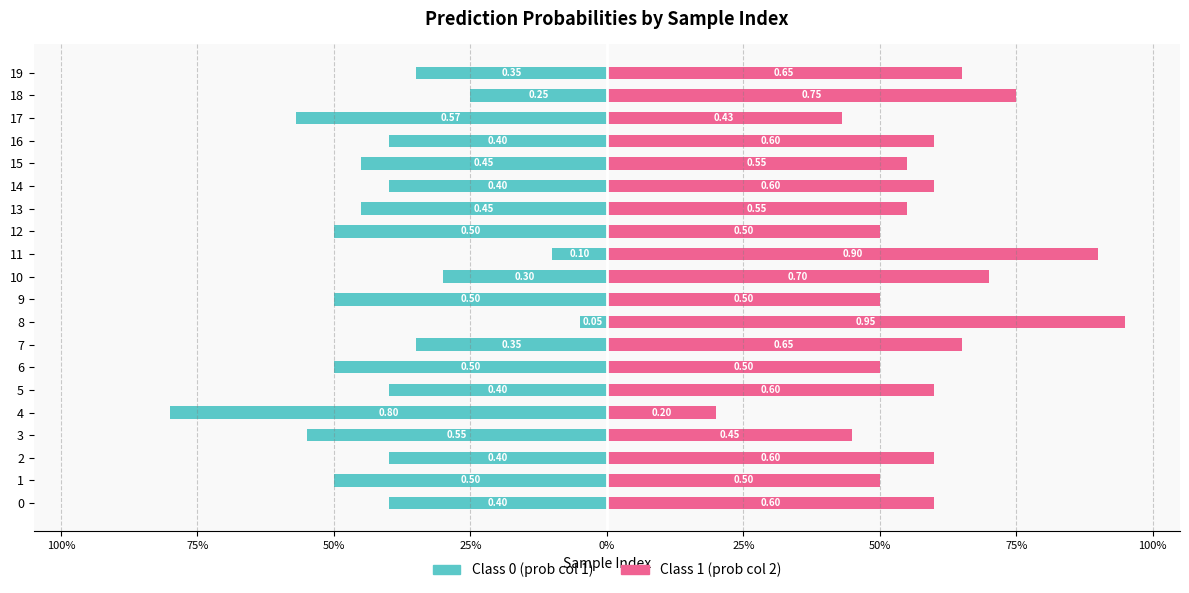

What are all the series names shown in the legend?

Class 0 (prob col 1), Class 1 (prob col 2)